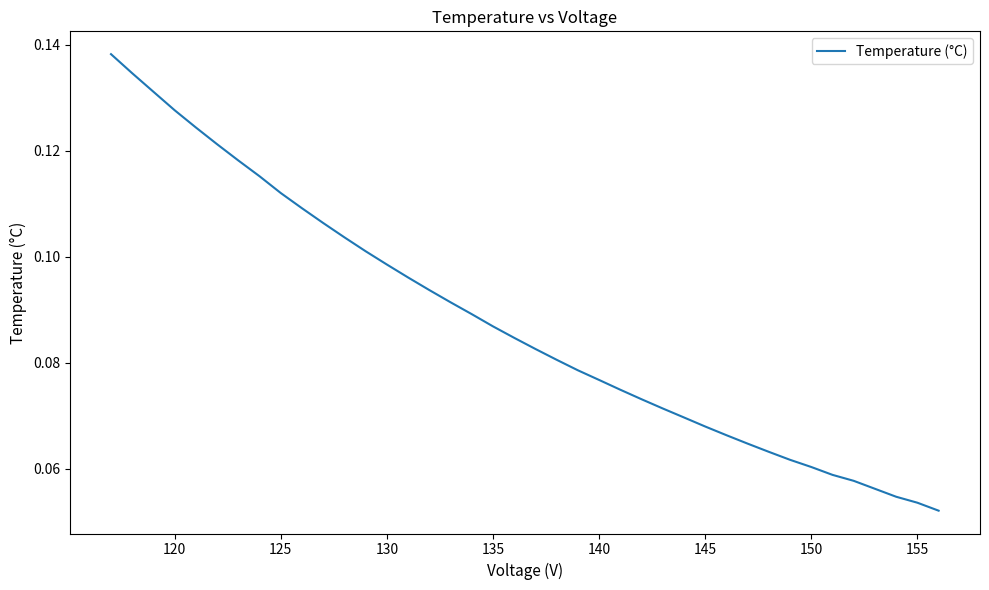

What is the sum of all values?

3.5